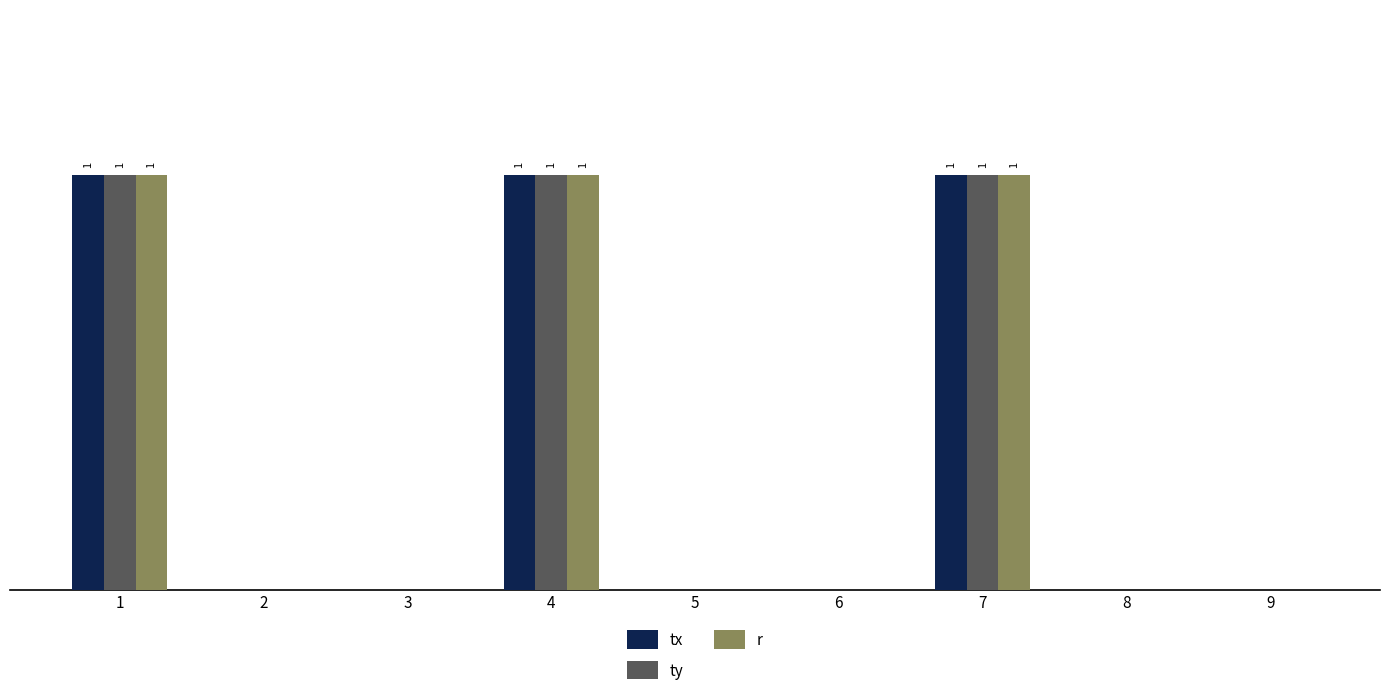

Is it true that tx equals 1 at 4?

True